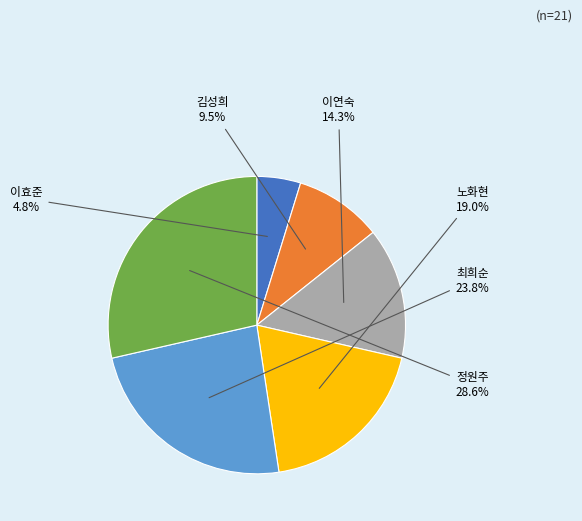

Is there a majority slice in this chart?

No